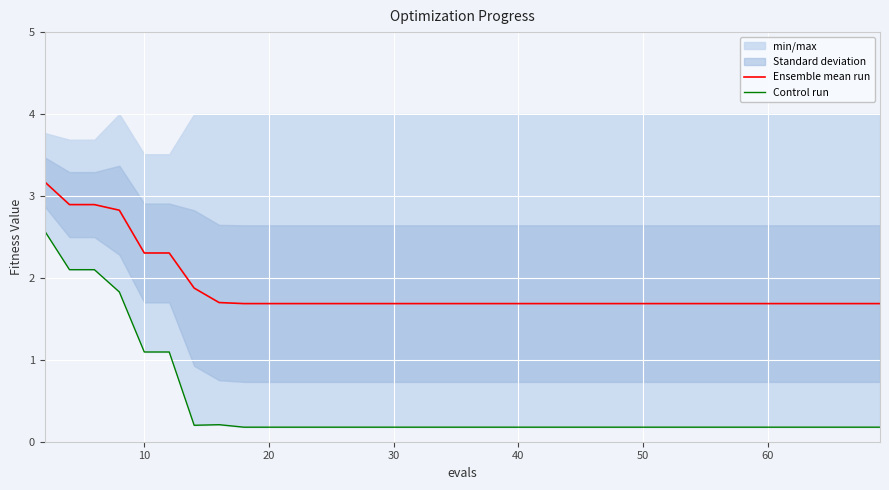

What is the minimum value for Control run?

0.2